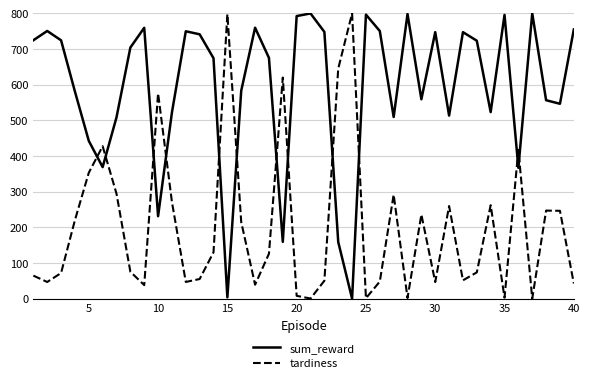

True or false: sum_reward and tardiness cross at least once.

True